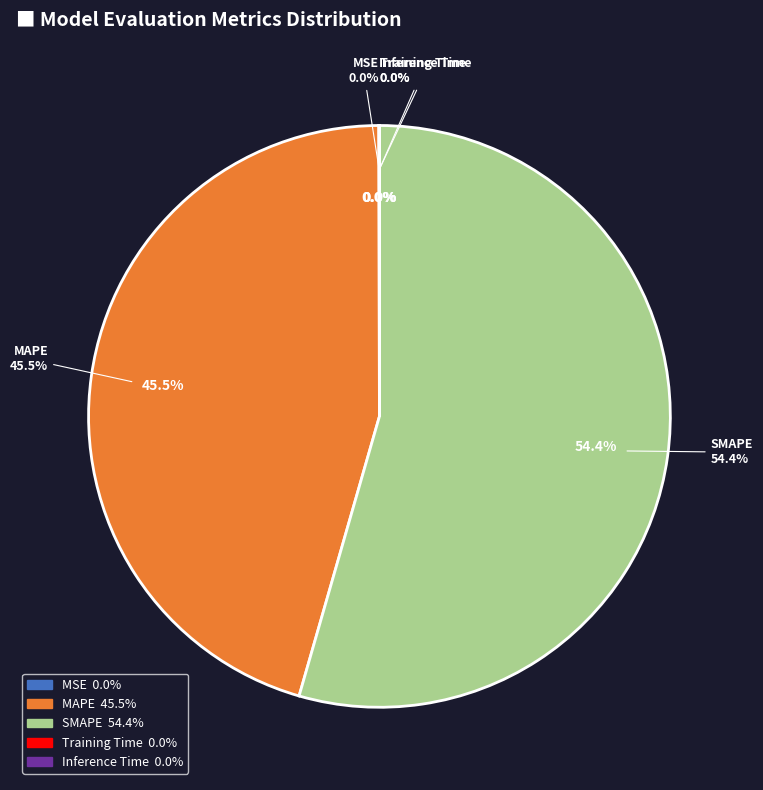

To the nearest percent, what percentage of the pie is SMAPE?

54%